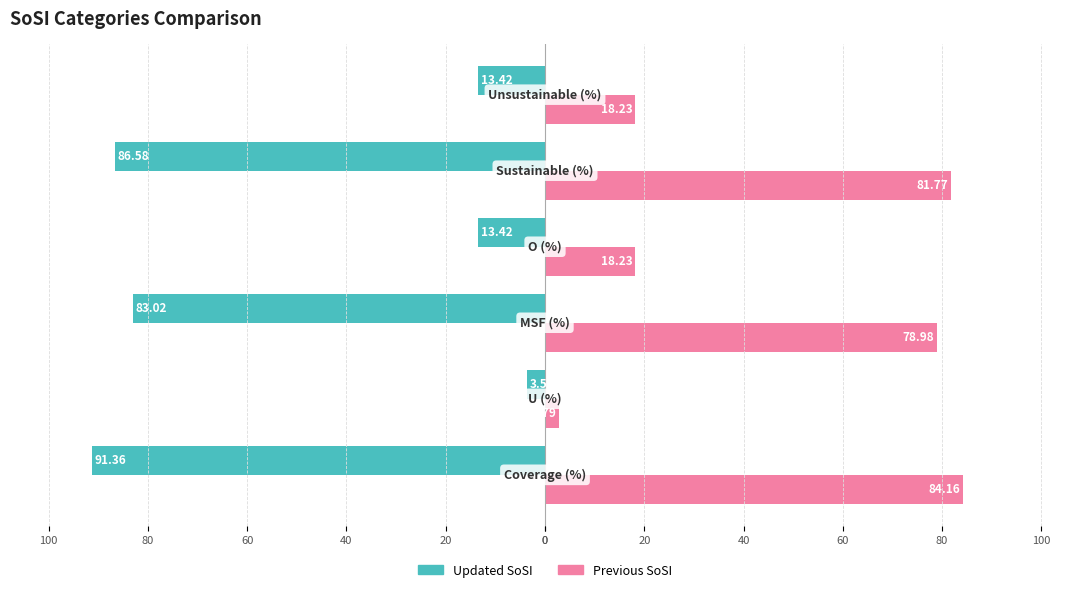

What is the minimum value shown in the chart?

-91.4